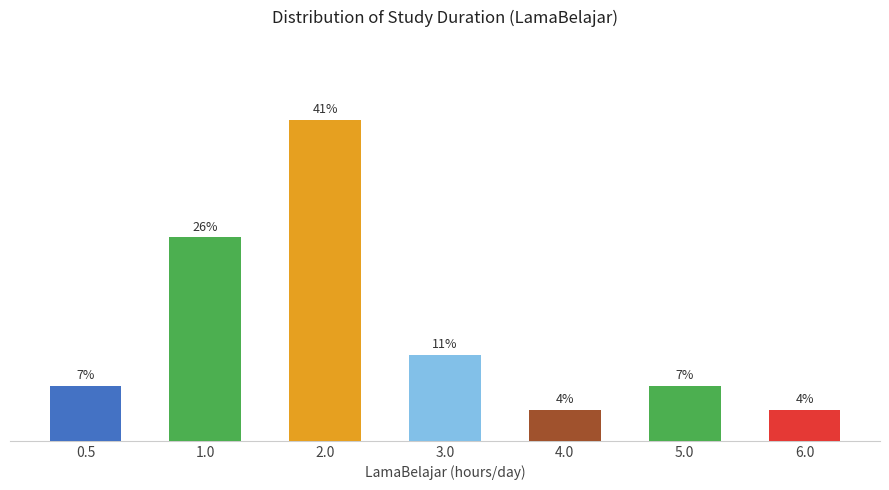

How many data points are less than 7?

2